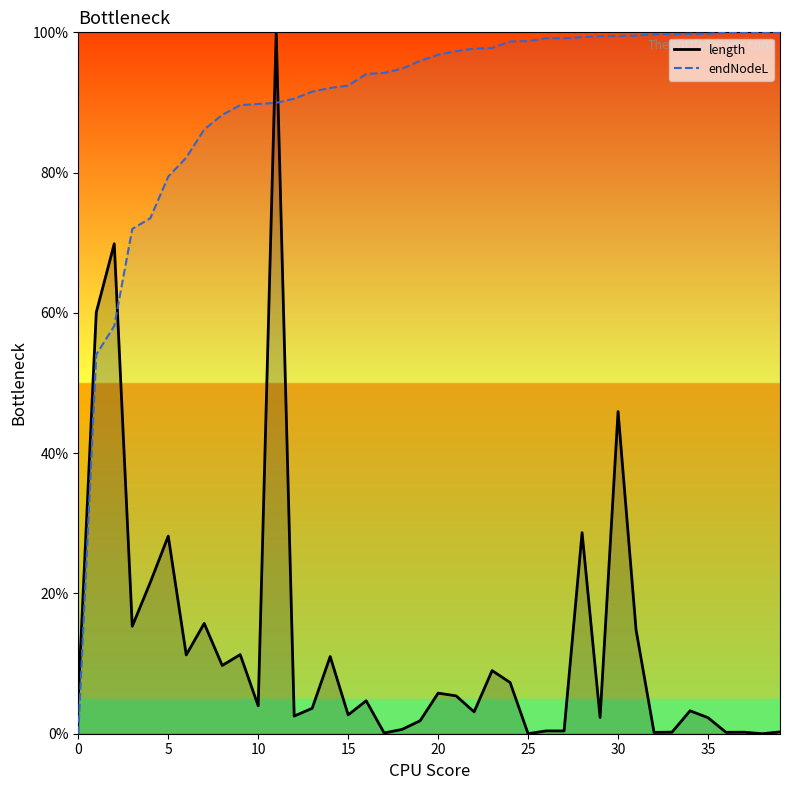

Is it true that endNodeL equals 54.0 at 33?

False